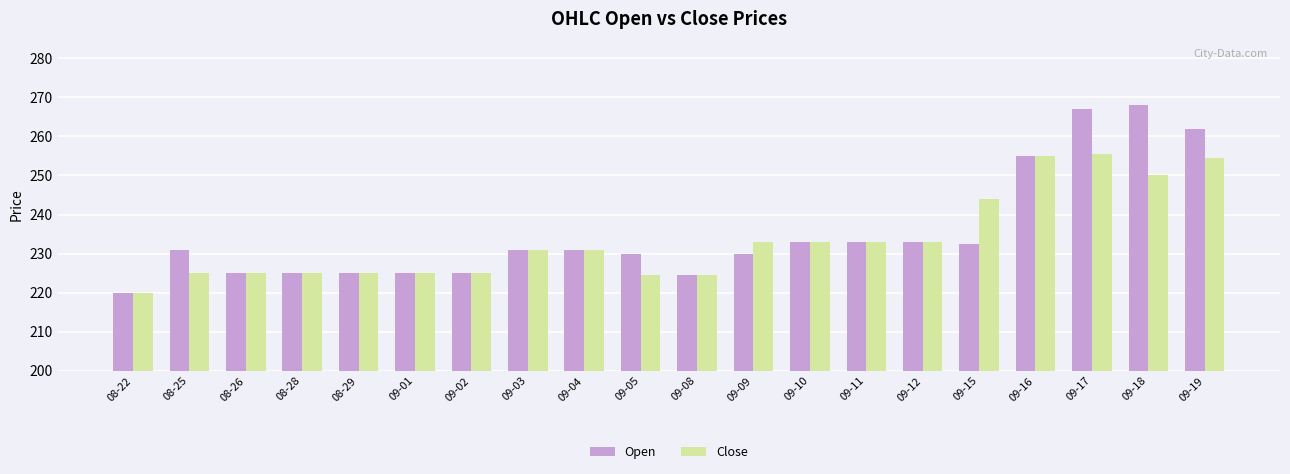

What position from the right is 09-12?

6